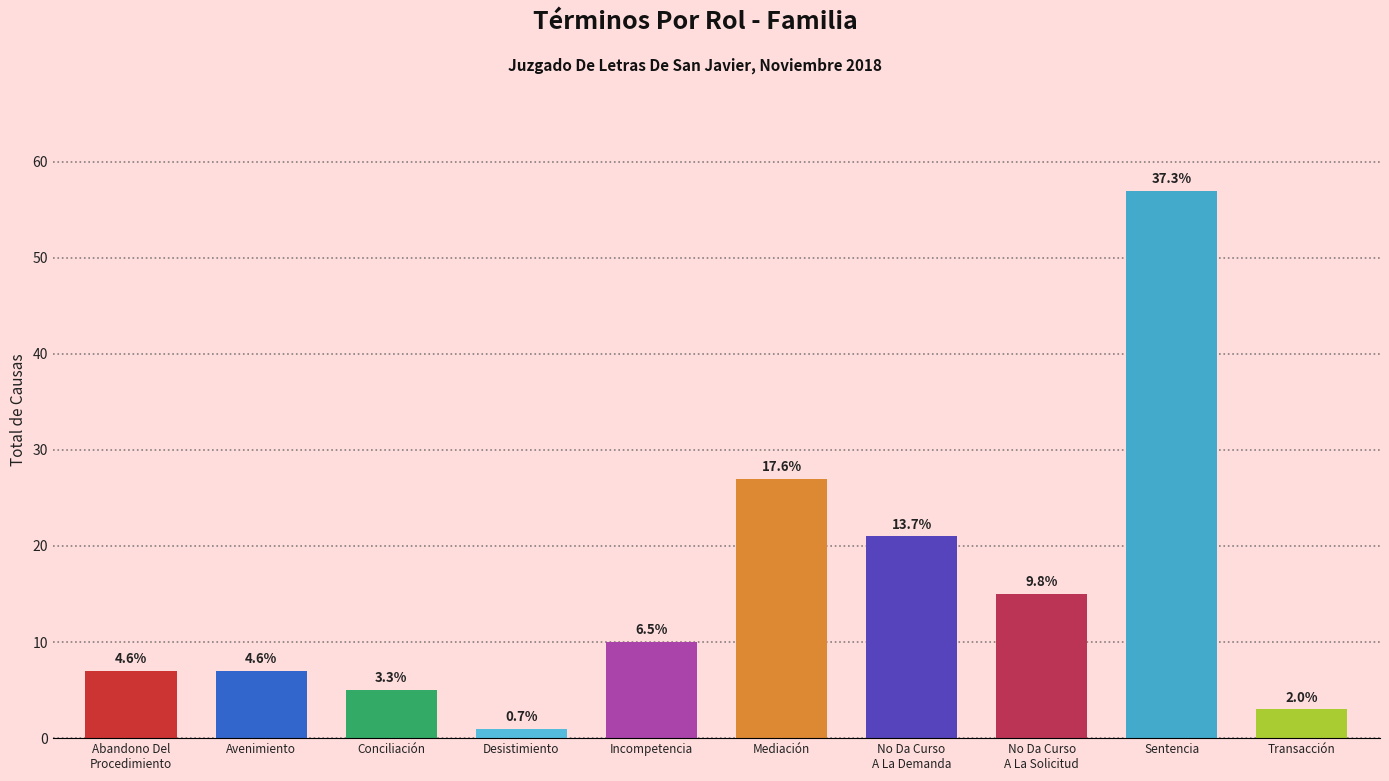

Are the bars horizontal?

No